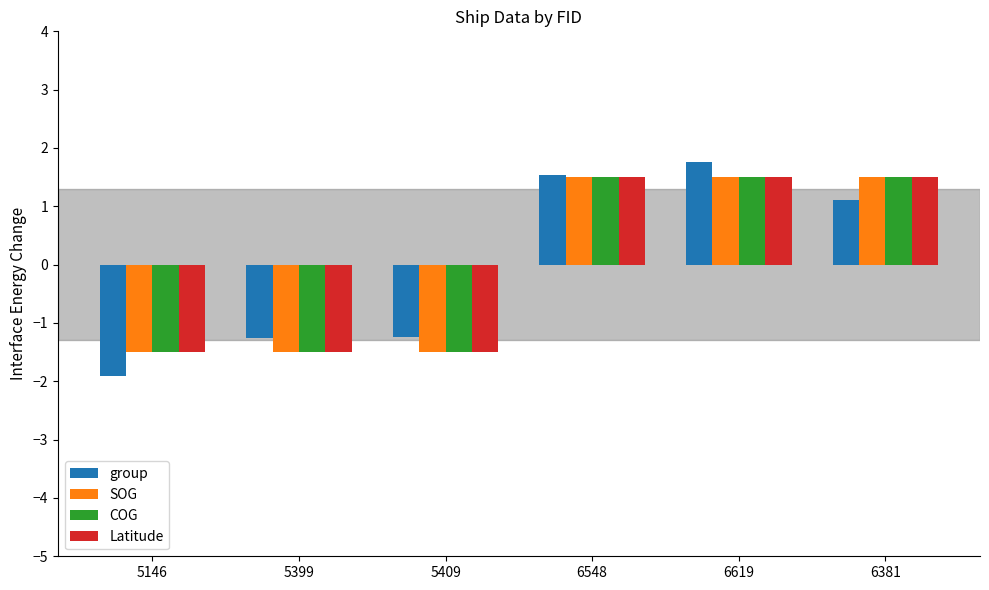

Where does the group series first go above 1?

6548